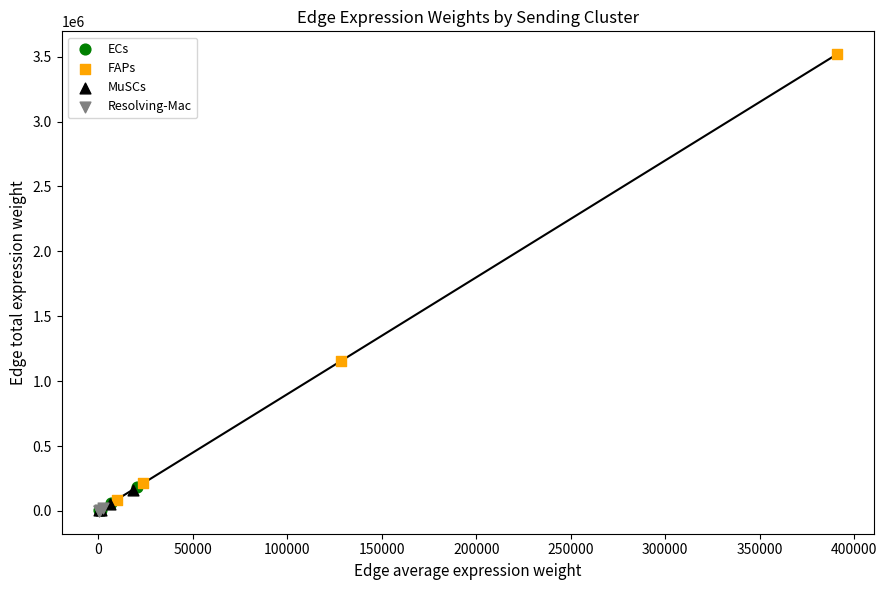

What are all the series names shown in the legend?

ECs, FAPs, MuSCs, Resolving-Mac